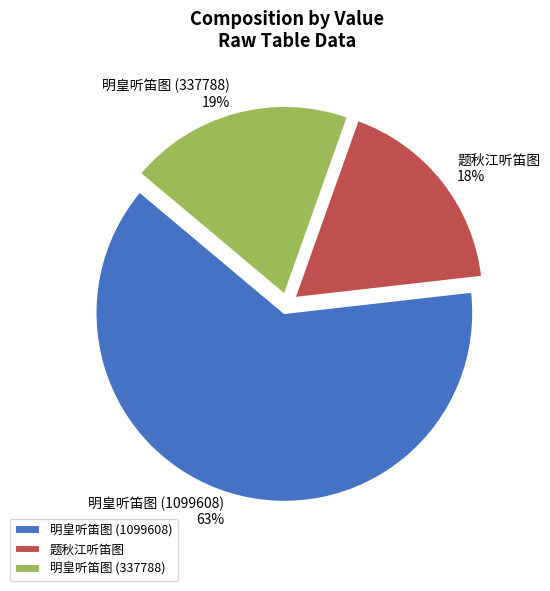

The 明皇听笛图 (1099608) slice represents 70% of the pie. True or false?

False